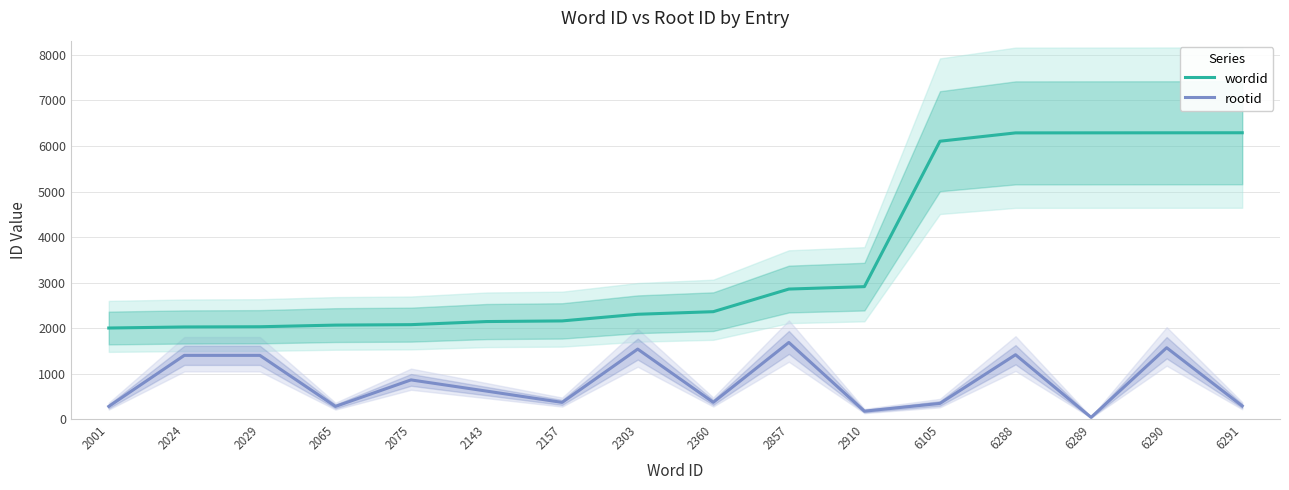

True or false: wordid has more than 2 interior local peaks.

False